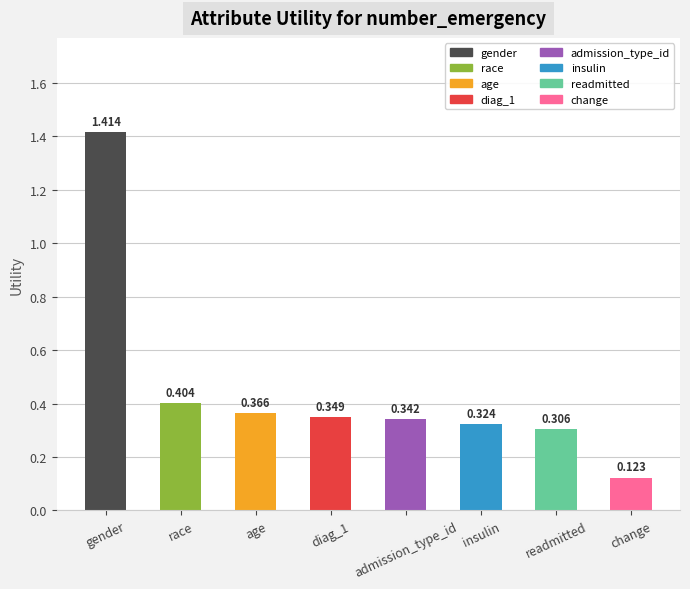

What is the label of the 1st bar from the left?

gender